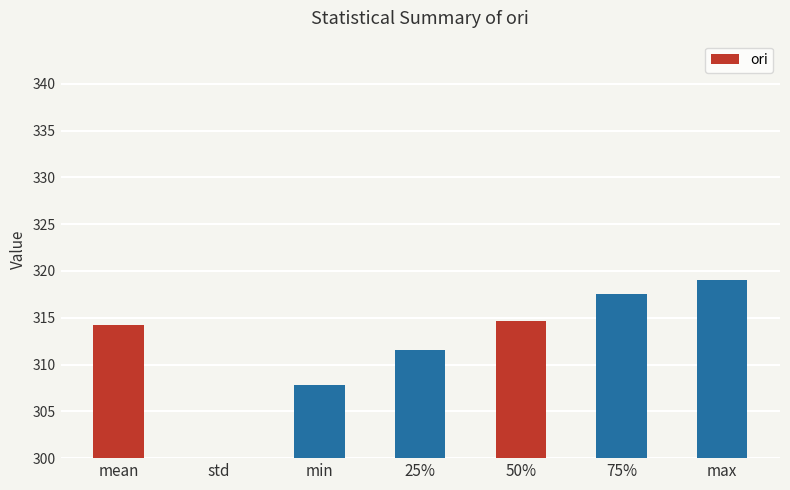

List the labels in order of value, smallest first.

std, min, 25%, mean, 50%, 75%, max